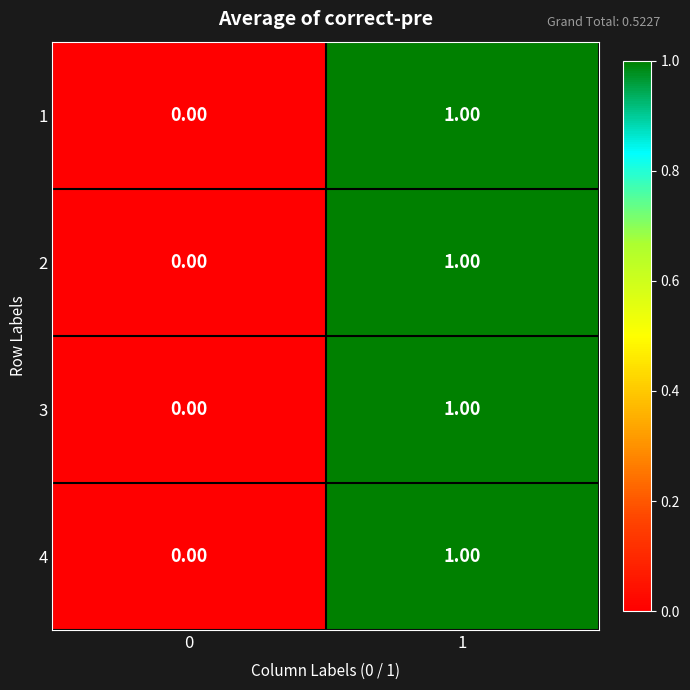

What is the total value across all series at 1?

4